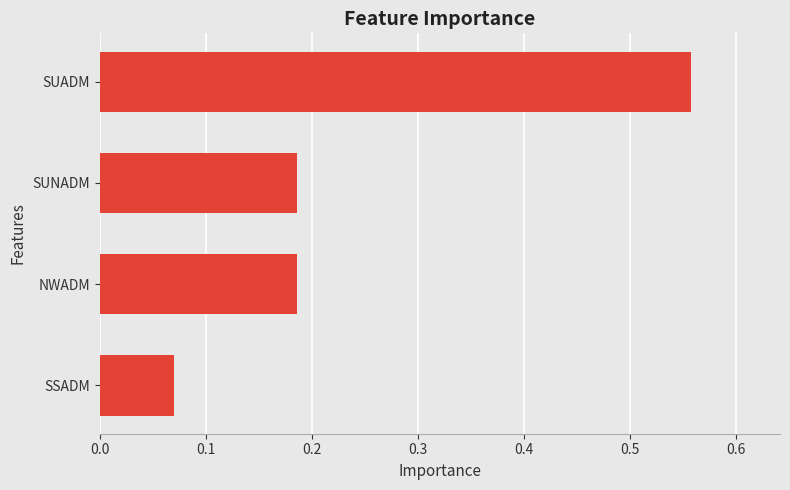

Count the values in the range 0 to 1.

4